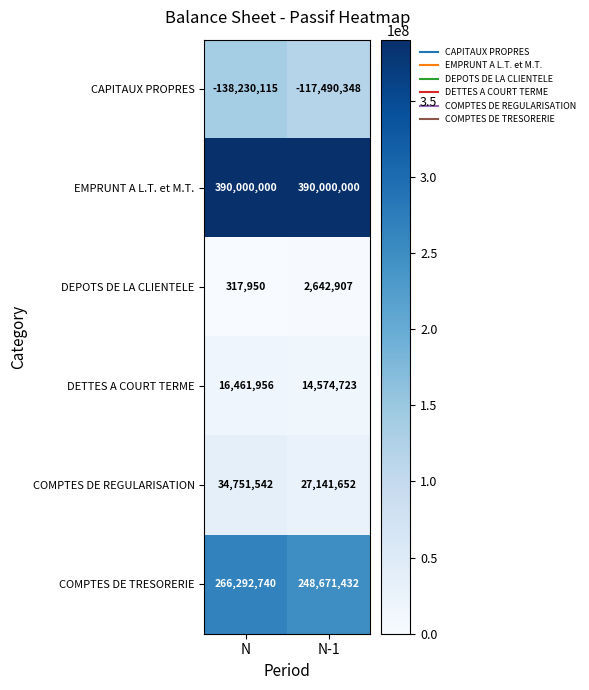

Rank the categories by COMPTES DE TRESORERIE value from lowest to highest.

N-1, N